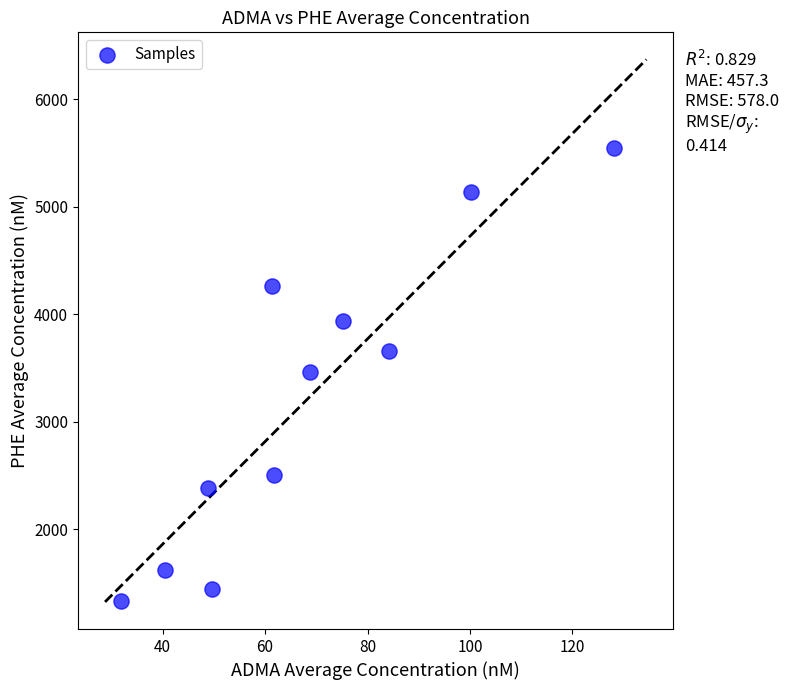

What is the average Y value?

3210.3